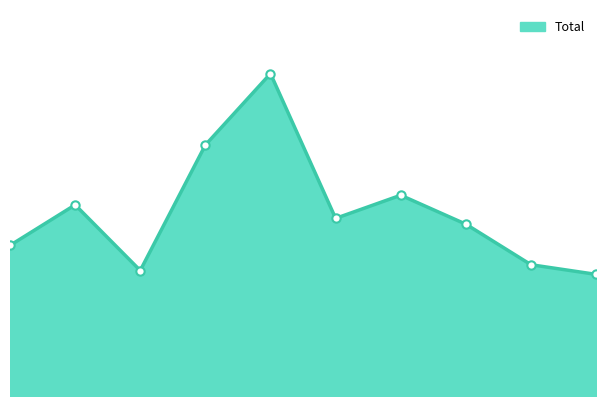

Does the chart display data point markers on the line(s)?

No